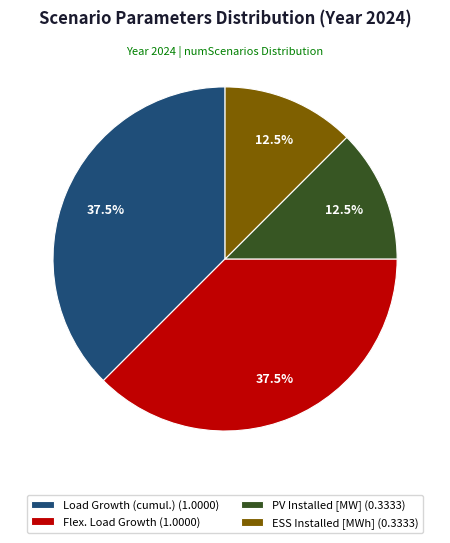

Is there a majority slice in this chart?

No